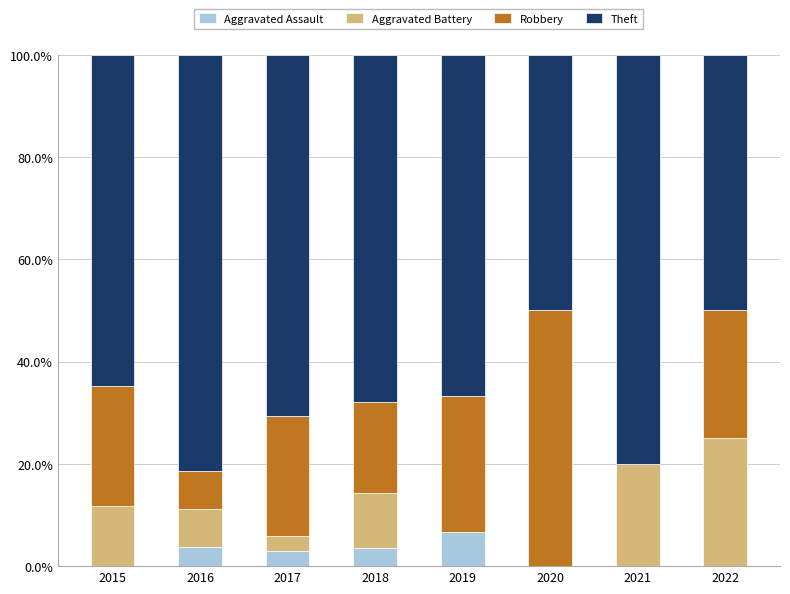

What is the maximum value for Aggravated Assault?

6.7